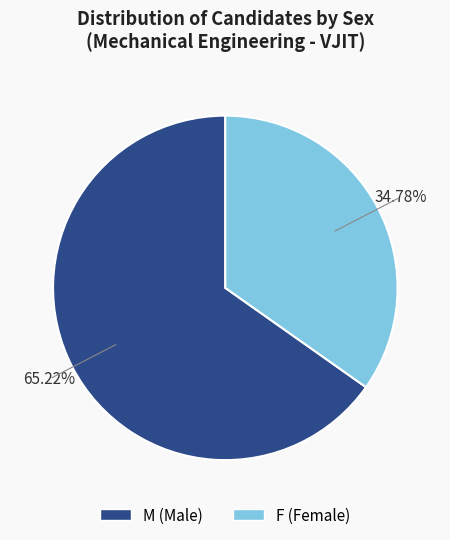

Is it true that F is 23% of the pie?

False